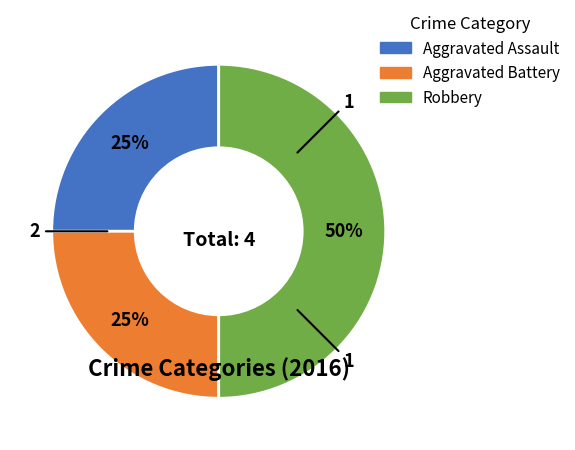

To the nearest percent, what is the difference between the largest and smallest slice percentages?

25%